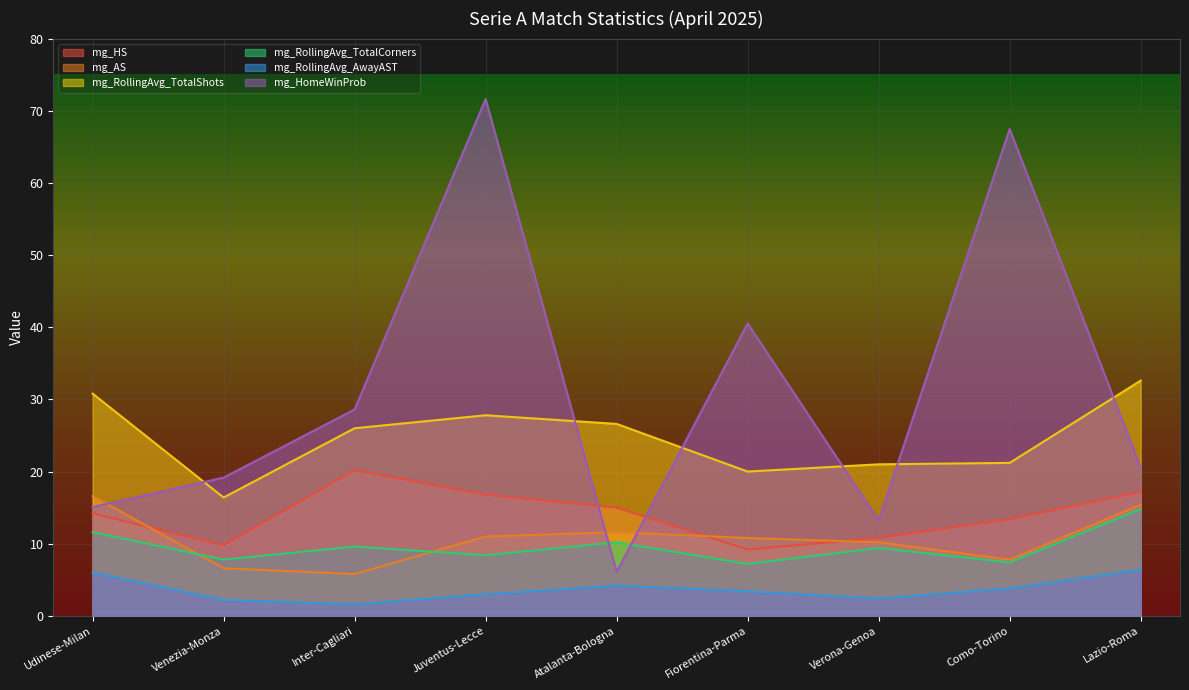

What is the value of the mg_RollingAvg_TotalCorners point at the 2nd from the left?

7.8